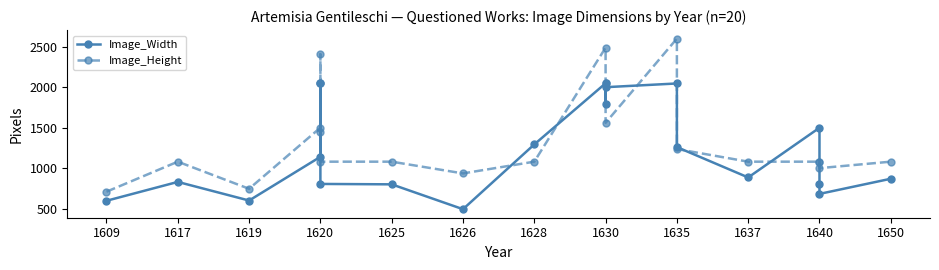

The Image_Height series shows 252 at 1635. True or false?

False